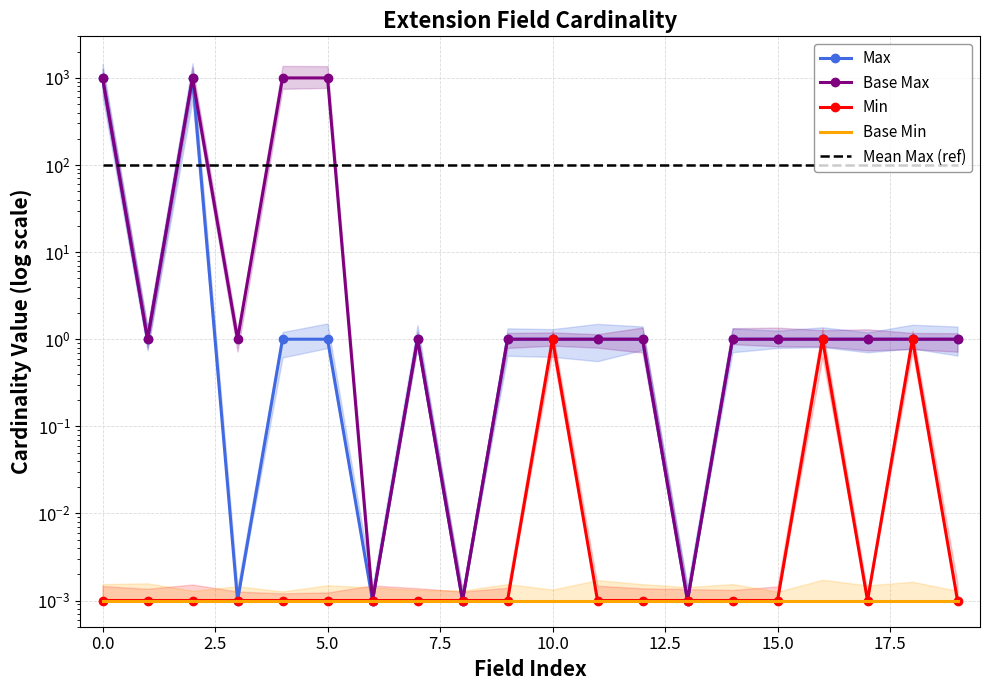

What is the label of the 14th point from the left?

13